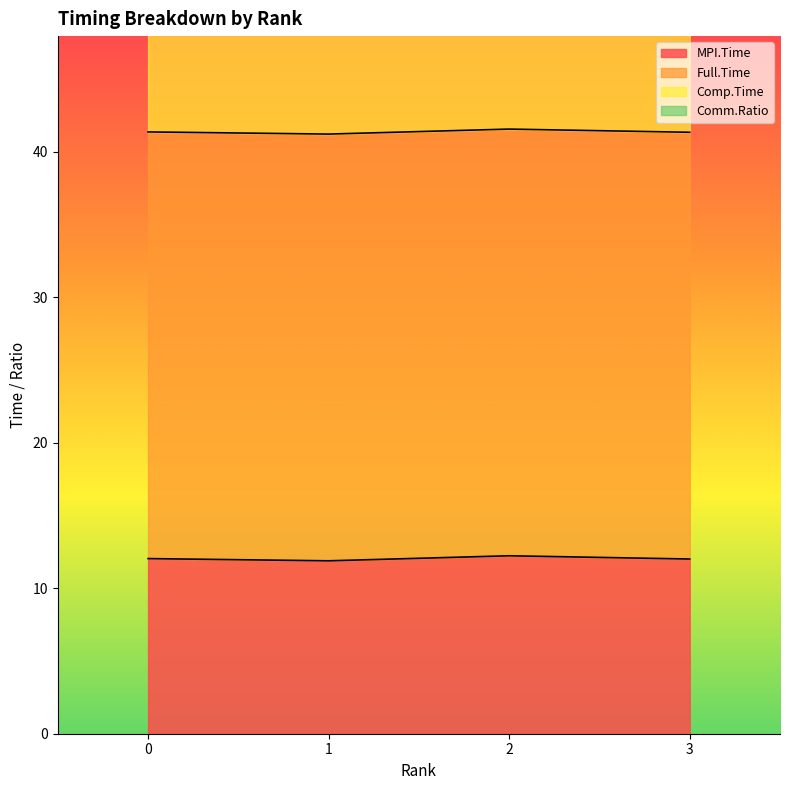

How many interior local valleys does the Comp.Time series have?

1